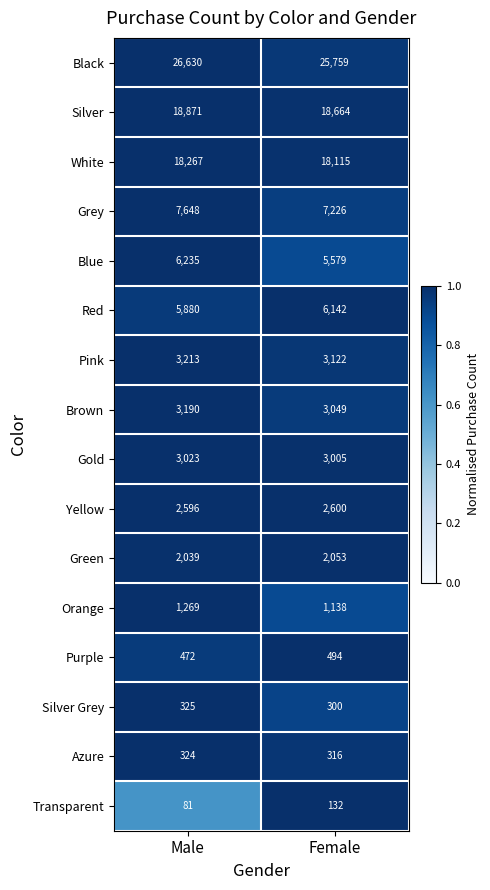

What is the sum of all Silver Grey values?

625